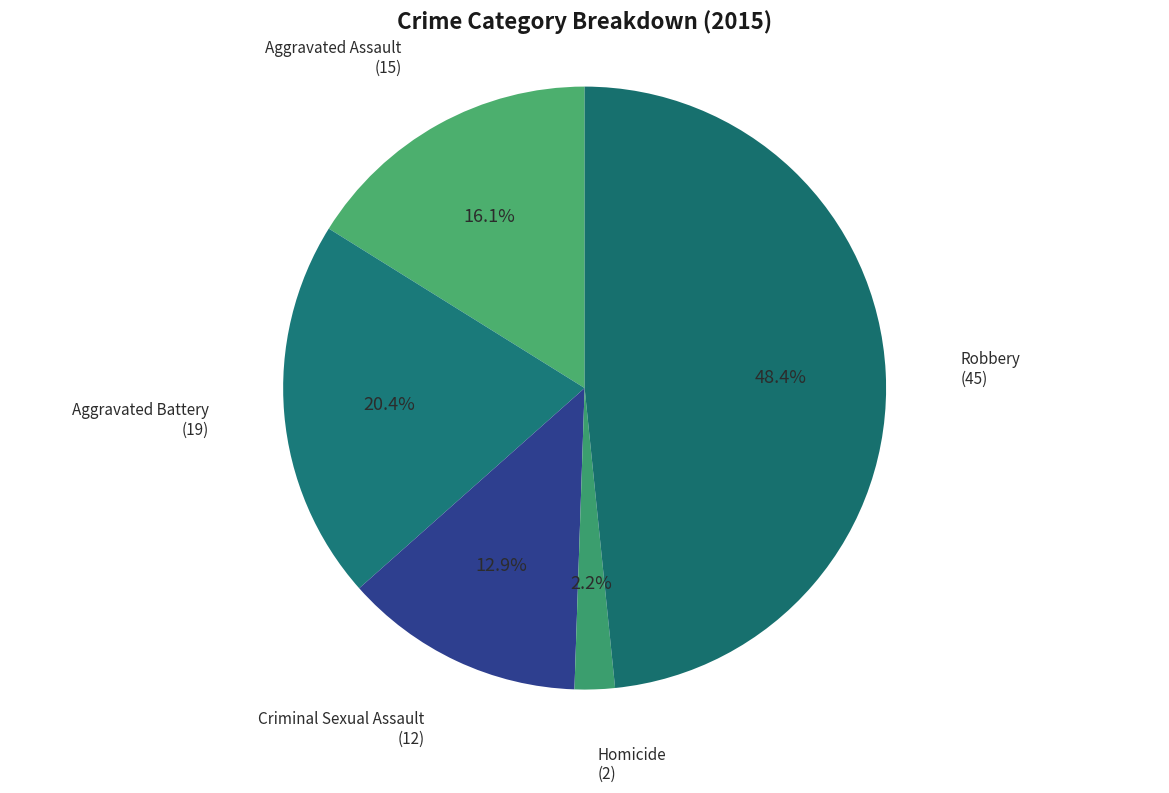

Count the number of slices in the pie.

5